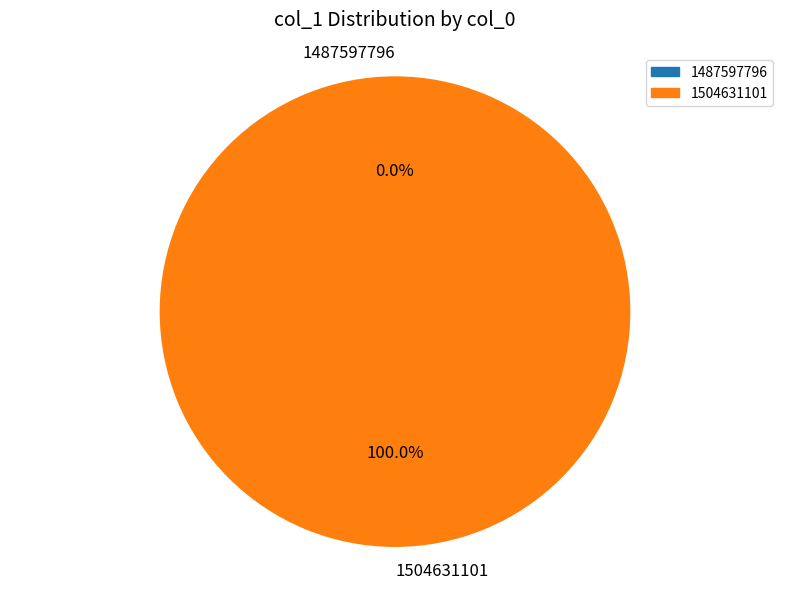

To the nearest percent, what percentage of the pie is 1504631101?

100%